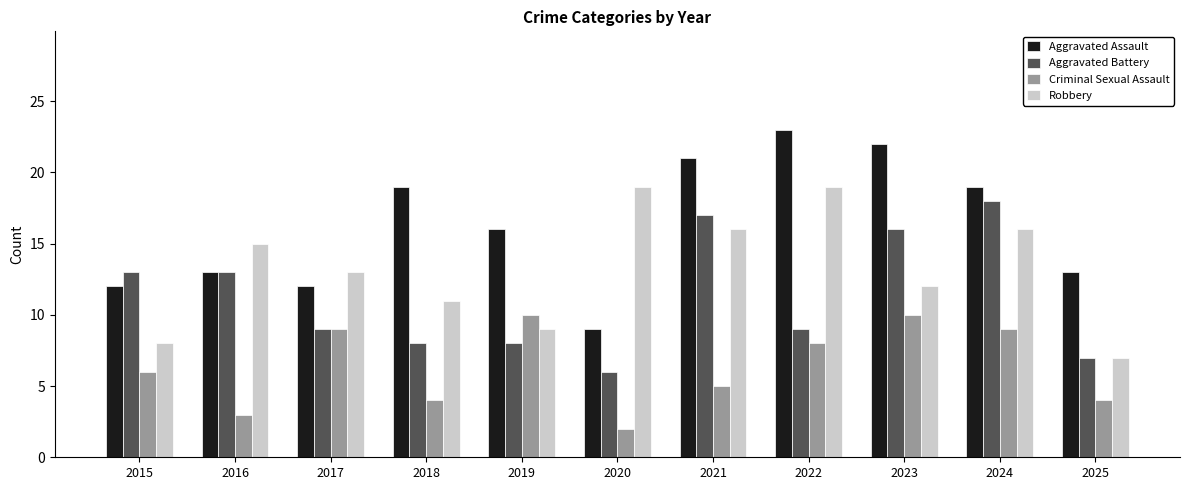

At how many categories does at least one series exceed 17?

6